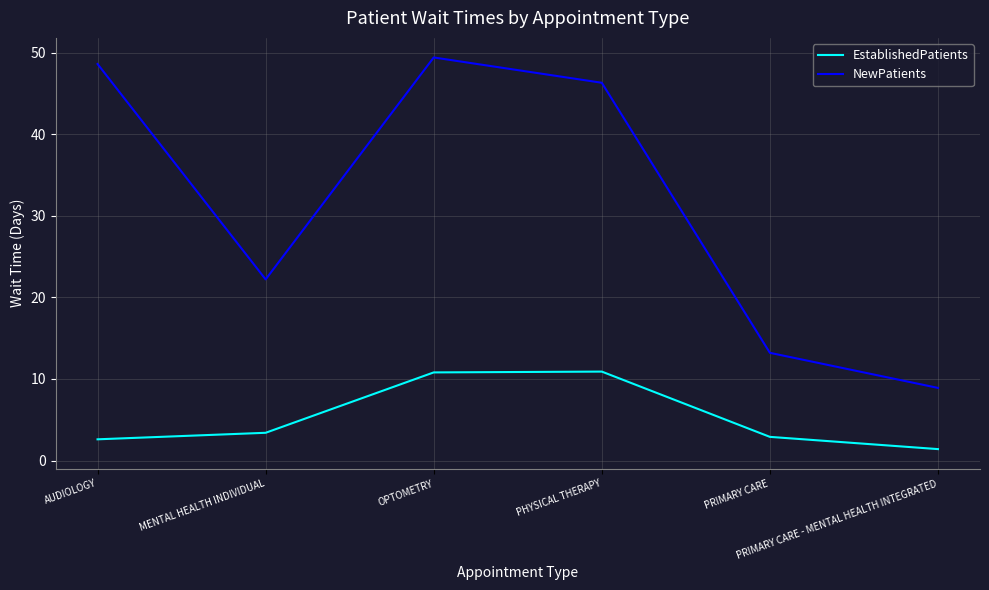

True or false: NewPatients and EstablishedPatients cross at least once.

False